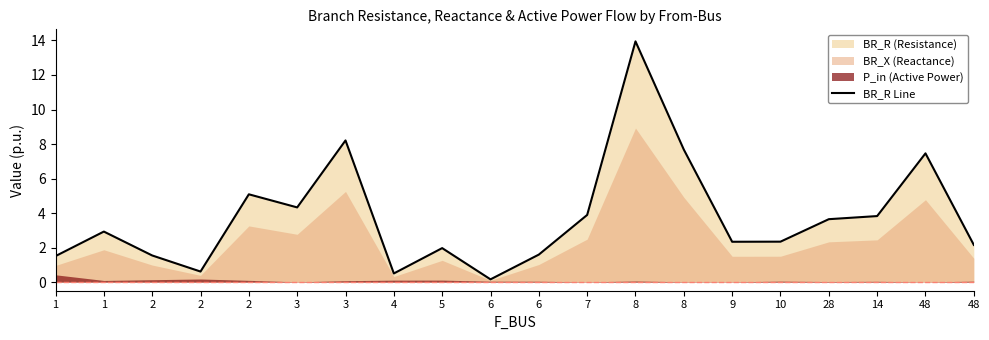

The value at 48 is 1.7. True or false?

False